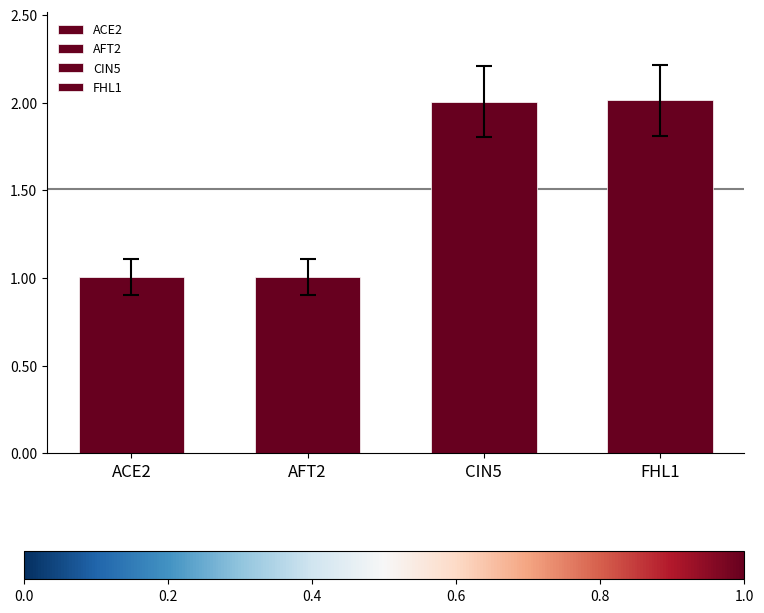

What is the change in value from AFT2 to CIN5?

+1.0